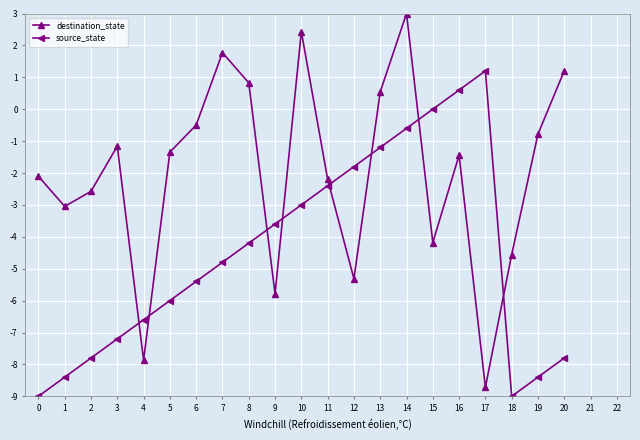

Reading left to right, what are all the values shown in this chart?

destination_state: -2.1	-3.0	-2.6	-1.2	-7.9	-1.3	-0.5	1.8	0.8	-5.8	2.4	-2.2	-5.3	0.5	3.0	-4.2	-1.4	-8.7	-4.6	-0.8	1.2
source_state: -9.0	-8.4	-7.8	-7.2	-6.6	-6.0	-5.4	-4.8	-4.2	-3.6	-3.0	-2.4	-1.8	-1.2	-0.6	0.0	0.6	1.2	-9.0	-8.4	-7.8